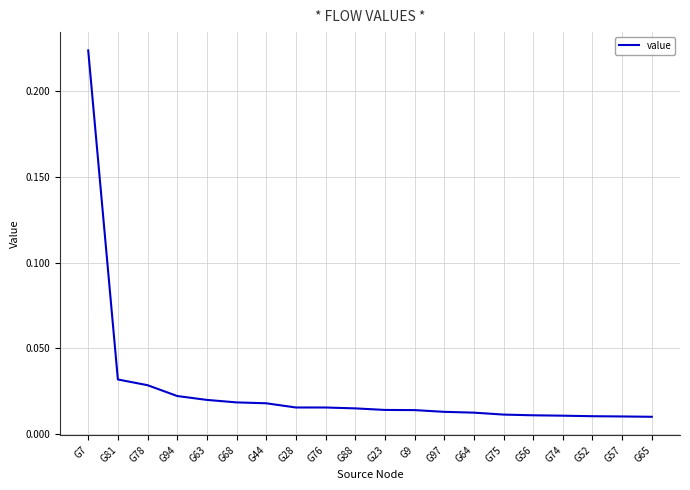

Does the chart have visible grid lines?

Yes